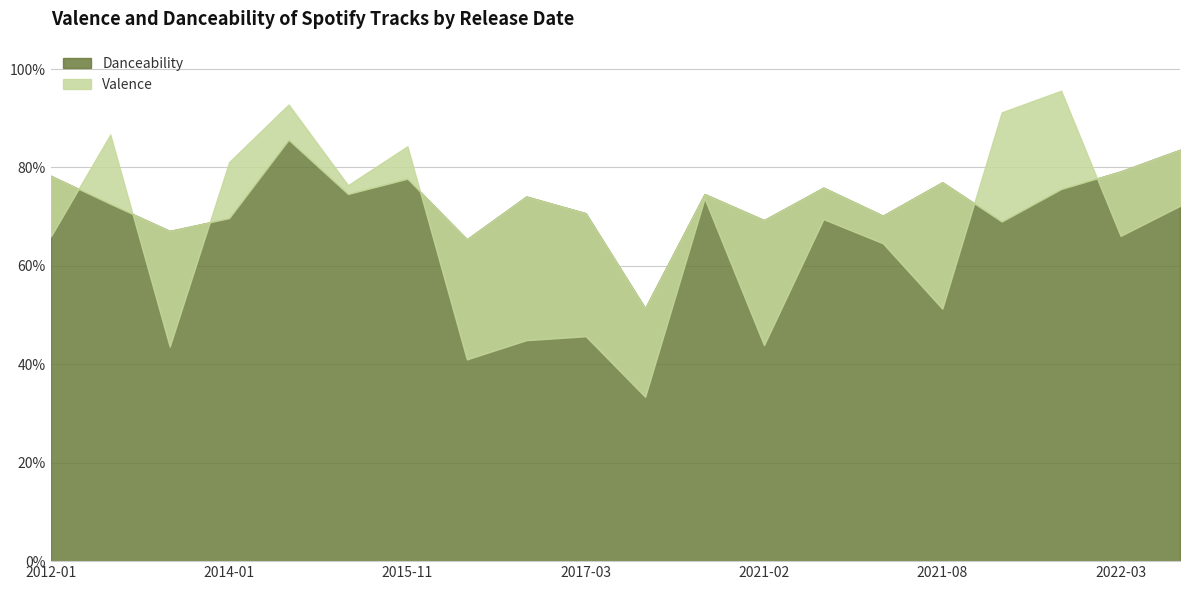

True or false: Danceability and Valence cross at least once.

True